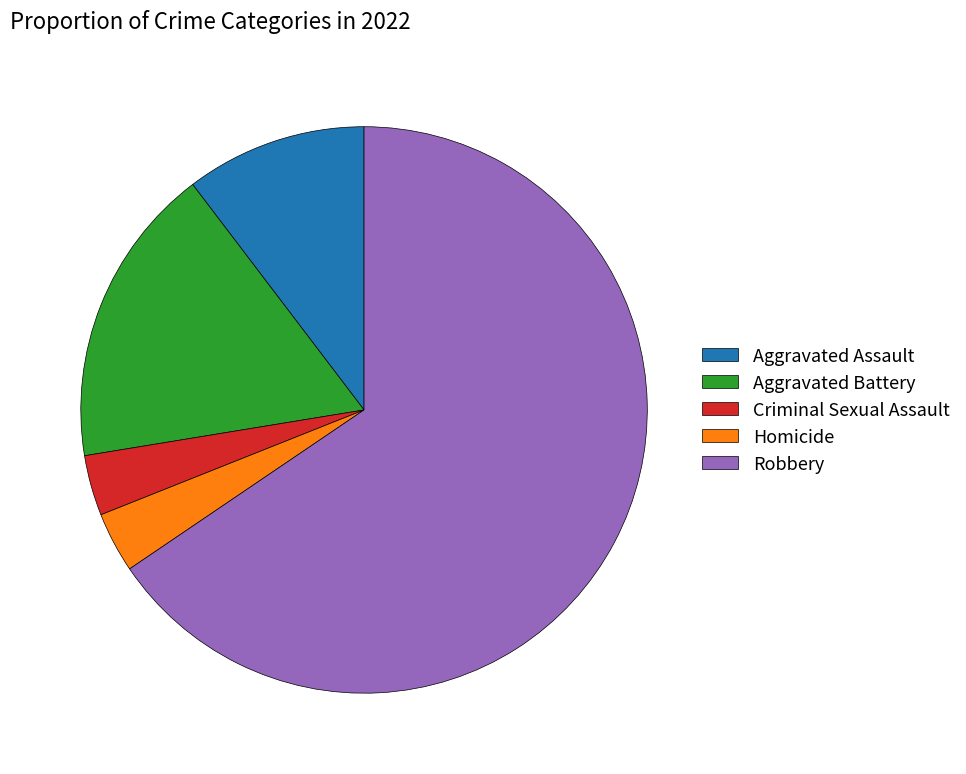

Is there any slice that represents more than half of the pie?

Yes